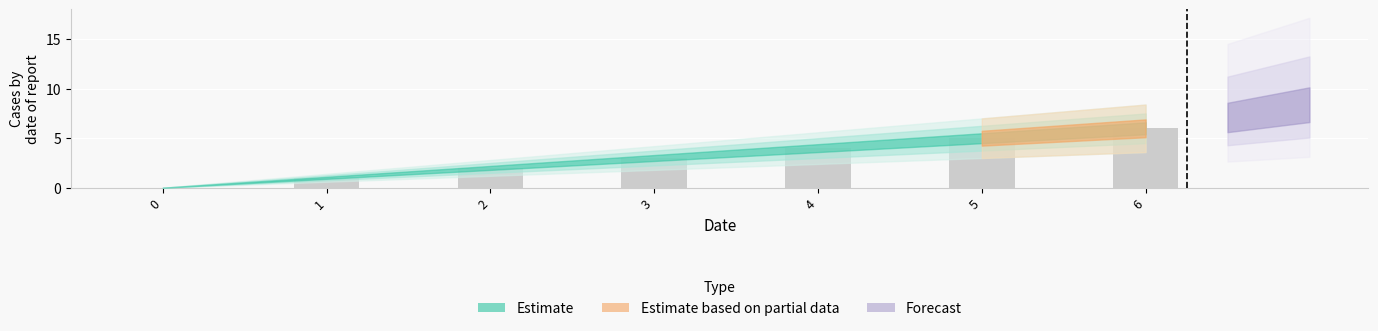

What is the change in value from 2 to 6?

+4